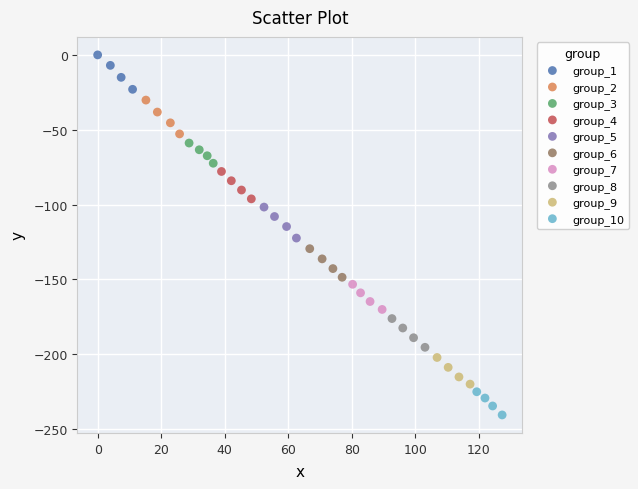

Which series contains the highest Y value?

group_1